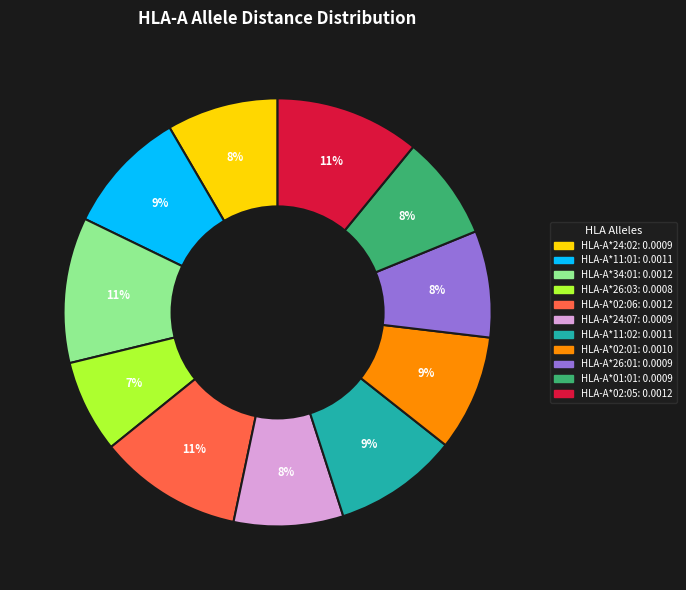

Does any single category account for the majority?

No